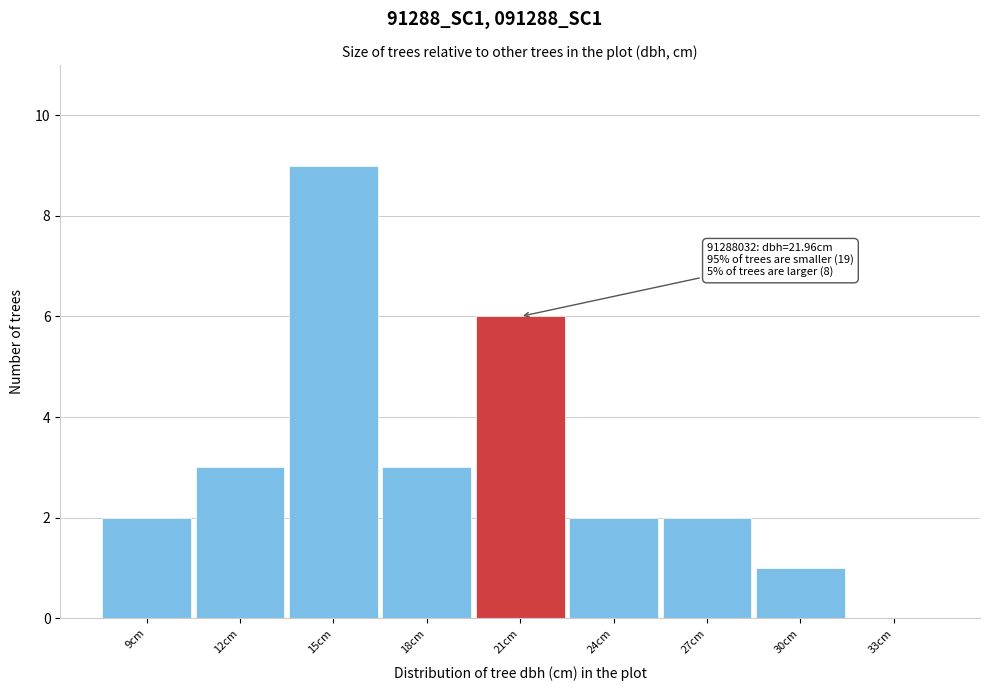

Reading left to right, extract all data points from this chart.

9cm=2	12cm=3	15cm=9	18cm=3	21cm=6	24cm=2	27cm=2	30cm=1	33cm=0